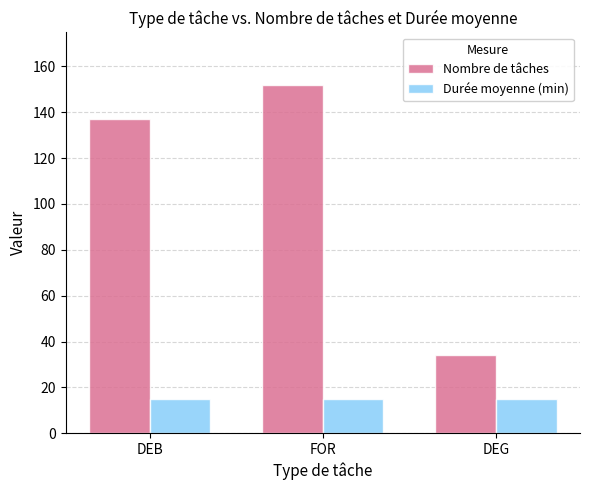

Which series has the largest range (max minus min)?

Nombre de tâches